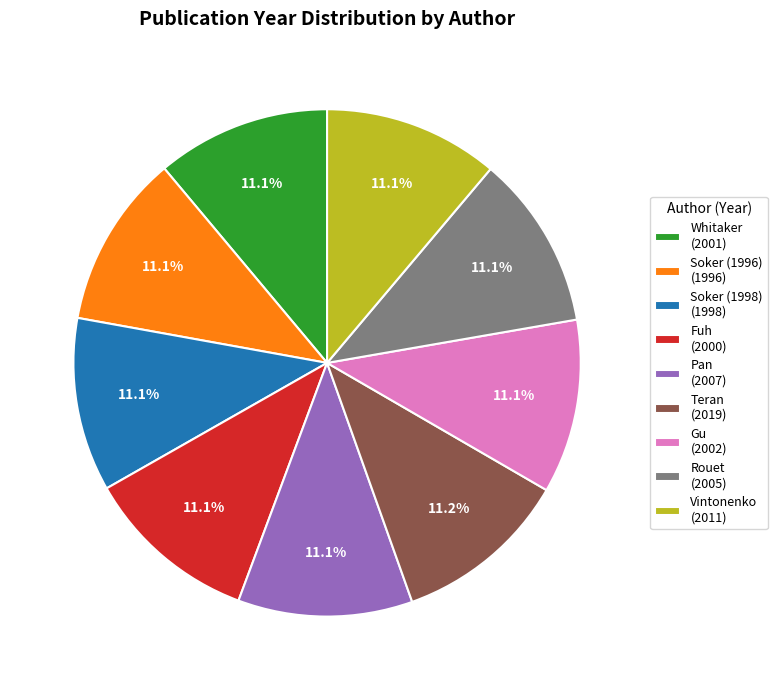

Is there a majority slice in this chart?

No